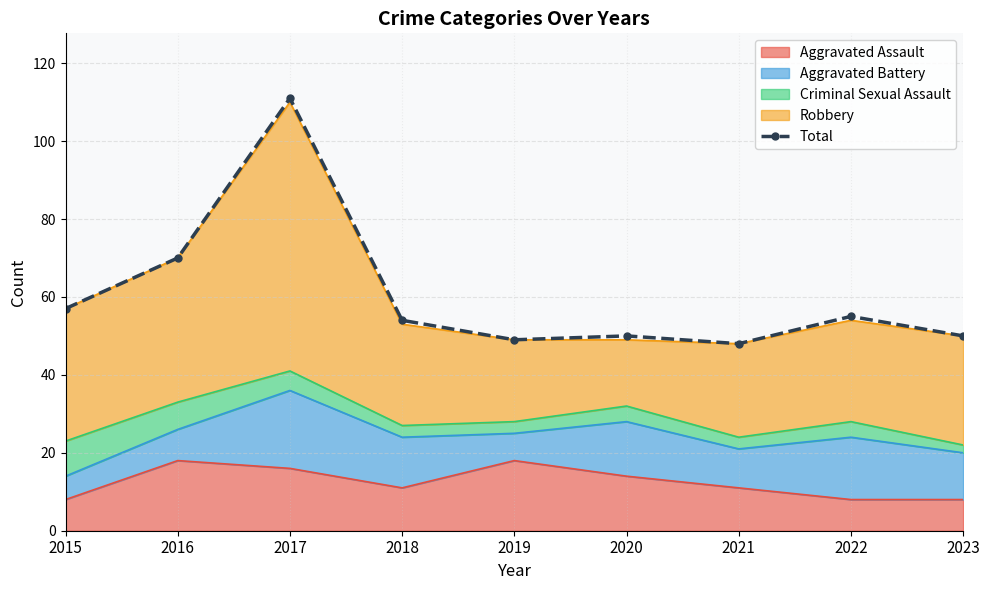

Reading right to left, list all the values displayed in this chart.

2023=50	2022=55	2021=48	2020=50	2019=49	2018=54	2017=111	2016=70	2015=57